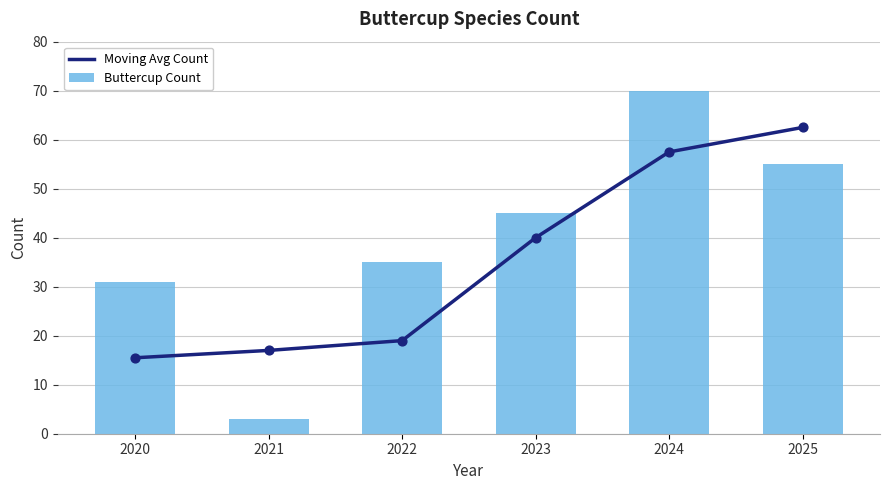

At how many categories does at least one series exceed 49?

2